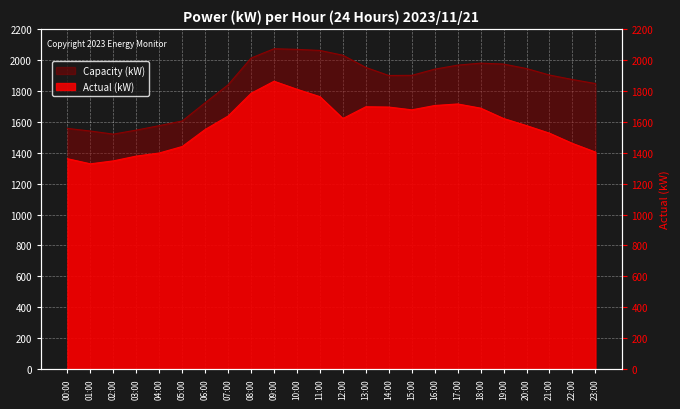

What is the lowest value of the Actual (kW) series?

1328